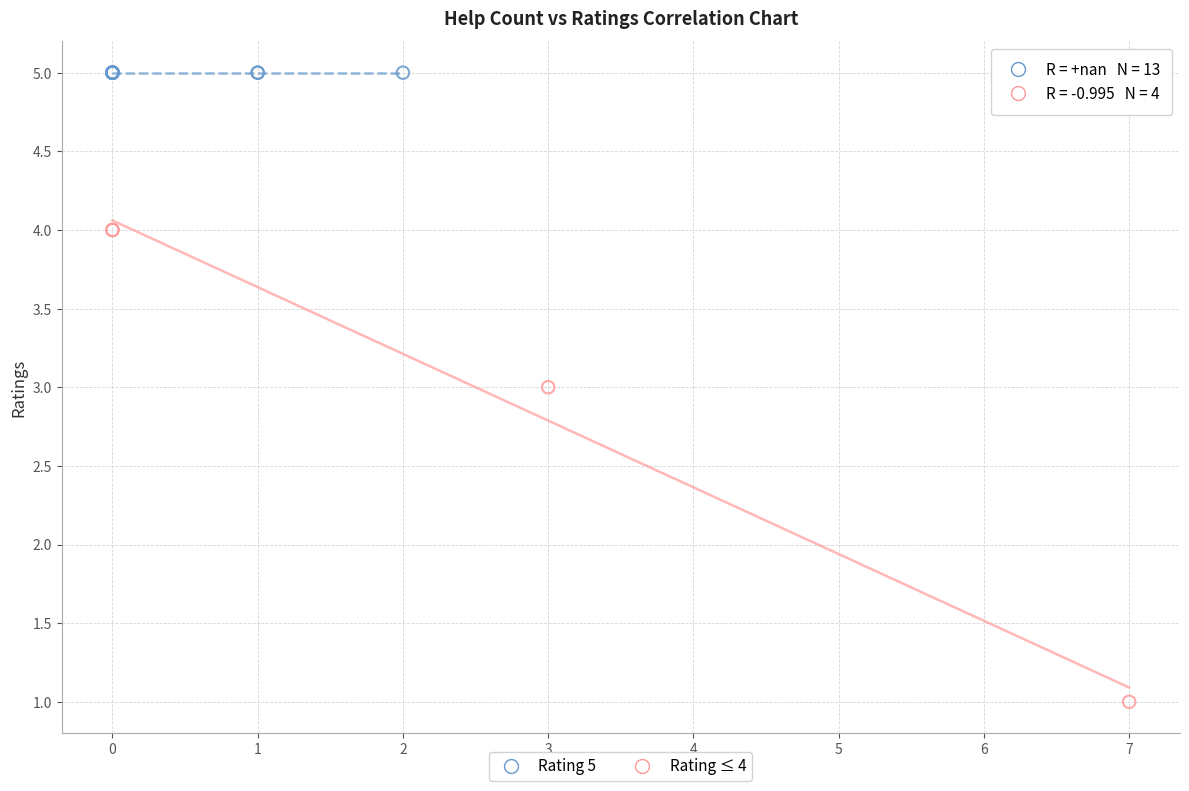

Which series reaches the maximum Y coordinate?

Rating 5